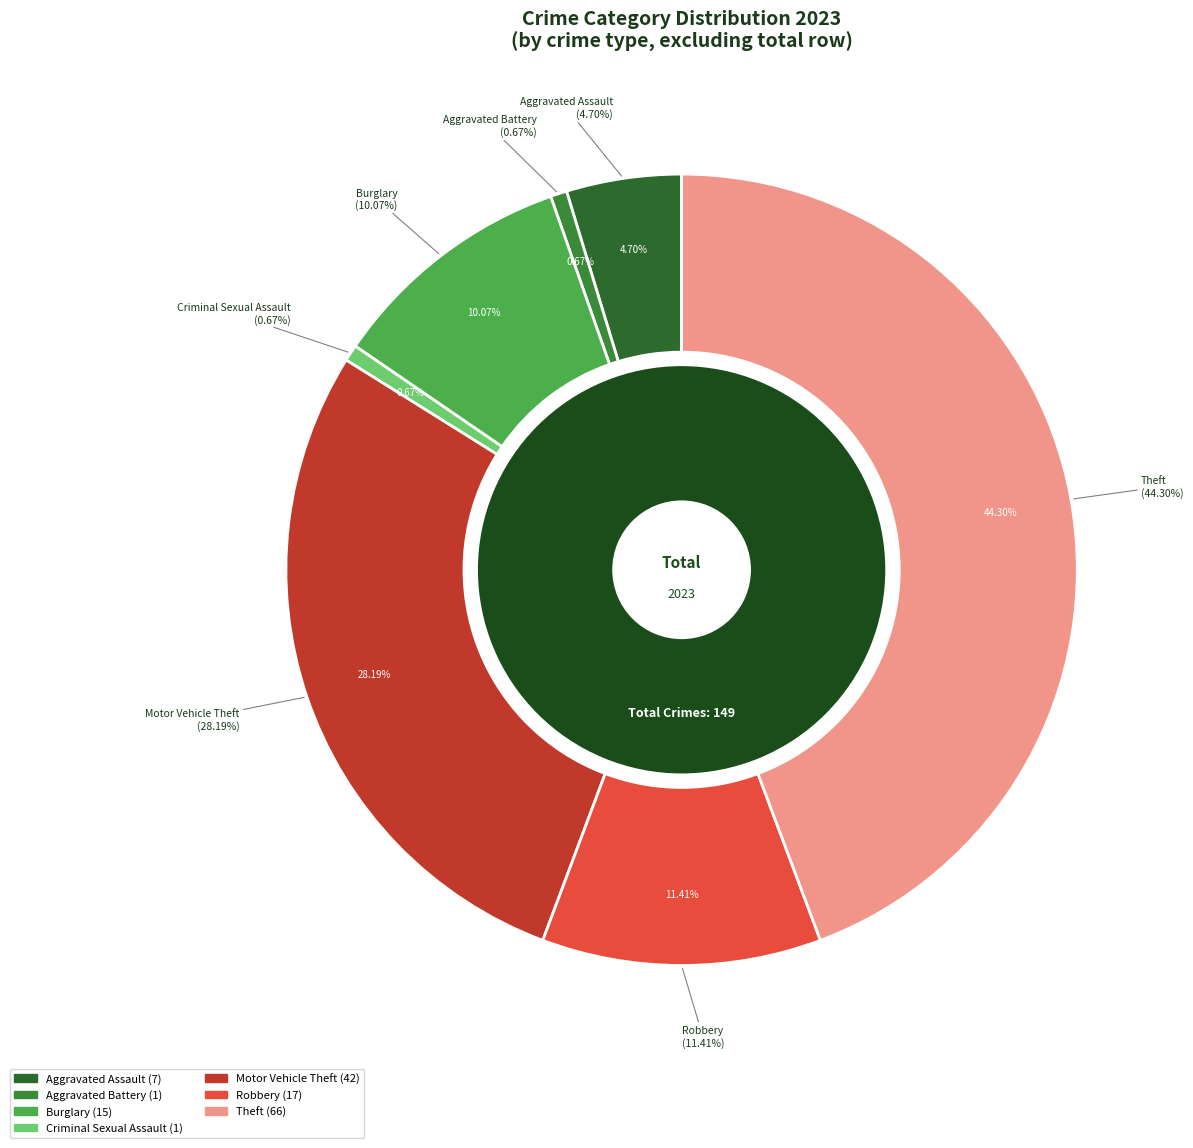

To the nearest percent, what is the average slice percentage?

14%